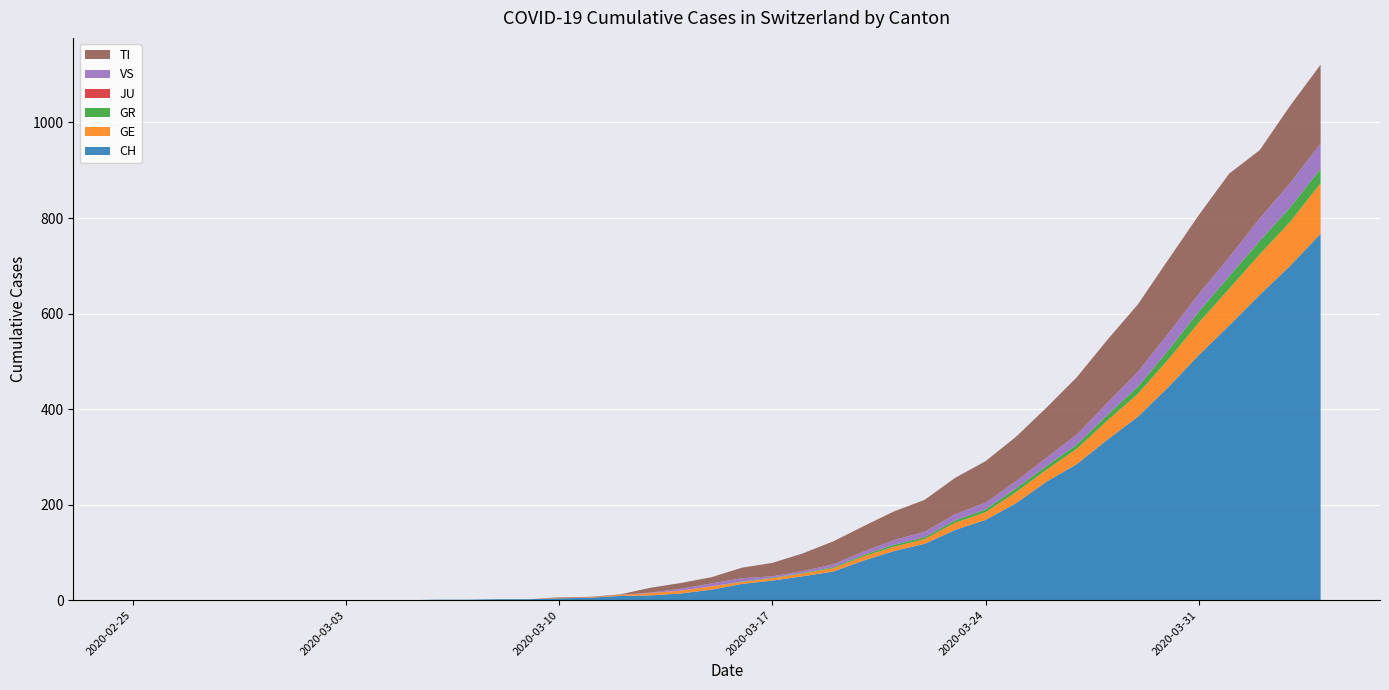

Reading left to right, extract all data points from this chart.

CH: 2020-02-25=0	2020-02-26=0	2020-02-27=0	2020-02-28=0	2020-02-29=0	2020-03-01=0	2020-03-02=0	2020-03-03=0	2020-03-04=0	2020-03-05=0	2020-03-06=1	2020-03-07=1	2020-03-08=2	2020-03-09=2	2020-03-10=4	2020-03-11=5	2020-03-12=9	2020-03-13=10	2020-03-14=14	2020-03-15=22	2020-03-16=34	2020-03-17=41	2020-03-18=50	2020-03-19=60	2020-03-20=83	2020-03-21=103	2020-03-22=118	2020-03-23=147	2020-03-24=168	2020-03-25=203	2020-03-26=248	2020-03-27=285	2020-03-28=336	2020-03-29=384	2020-03-30=446	2020-03-31=513	2020-04-01=575	2020-04-02=639	2020-04-03=700	2020-04-04=767
GE: 2020-02-25=0	2020-02-26=0	2020-02-27=0	2020-02-28=0	2020-02-29=0	2020-03-01=0	2020-03-02=0	2020-03-03=0	2020-03-04=0	2020-03-05=0	2020-03-06=0	2020-03-07=0	2020-03-08=0	2020-03-09=0	2020-03-10=1	2020-03-11=1	2020-03-12=2	2020-03-13=5	2020-03-14=6	2020-03-15=7	2020-03-16=4	2020-03-17=5	2020-03-18=6	2020-03-19=7	2020-03-20=9	2020-03-21=9	2020-03-22=10	2020-03-23=15	2020-03-24=16	2020-03-25=23	2020-03-26=25	2020-03-27=32	2020-03-28=40	2020-03-29=48	2020-03-30=58	2020-03-31=68	2020-04-01=77	2020-04-02=85	2020-04-03=92	2020-04-04=106
GR: 2020-02-25=0	2020-02-26=0	2020-02-27=0	2020-02-28=0	2020-02-29=0	2020-03-01=0	2020-03-02=0	2020-03-03=0	2020-03-04=0	2020-03-05=0	2020-03-06=0	2020-03-07=0	2020-03-08=0	2020-03-09=0	2020-03-10=0	2020-03-11=0	2020-03-12=0	2020-03-13=0	2020-03-14=0	2020-03-15=0	2020-03-16=1	2020-03-17=1	2020-03-18=1	2020-03-19=2	2020-03-20=3	2020-03-21=4	2020-03-22=4	2020-03-23=5	2020-03-24=6	2020-03-25=8	2020-03-26=8	2020-03-27=9	2020-03-28=12	2020-03-29=15	2020-03-30=19	2020-03-31=23	2020-04-01=26	2020-04-02=28	2020-04-03=30	2020-04-04=30
JU: 2020-02-25=0	2020-02-26=0	2020-02-27=0	2020-02-28=0	2020-02-29=0	2020-03-01=0	2020-03-02=0	2020-03-03=0	2020-03-04=0	2020-03-05=0	2020-03-06=0	2020-03-07=0	2020-03-08=0	2020-03-09=0	2020-03-10=0	2020-03-11=0	2020-03-12=0	2020-03-13=0	2020-03-14=0	2020-03-15=0	2020-03-16=0	2020-03-17=0	2020-03-18=0	2020-03-19=0	2020-03-20=0	2020-03-21=0	2020-03-22=0	2020-03-23=0	2020-03-24=0	2020-03-25=0	2020-03-26=0	2020-03-27=0	2020-03-28=0	2020-03-29=0	2020-03-30=0	2020-03-31=0	2020-04-01=0	2020-04-02=0	2020-04-03=0	2020-04-04=0
VS: 2020-02-25=0	2020-02-26=0	2020-02-27=0	2020-02-28=0	2020-02-29=0	2020-03-01=0	2020-03-02=0	2020-03-03=0	2020-03-04=0	2020-03-05=0	2020-03-06=0	2020-03-07=0	2020-03-08=0	2020-03-09=0	2020-03-10=0	2020-03-11=0	2020-03-12=0	2020-03-13=1	2020-03-14=4	2020-03-15=6	2020-03-16=7	2020-03-17=3	2020-03-18=4	2020-03-19=6	2020-03-20=7	2020-03-21=10	2020-03-22=11	2020-03-23=13	2020-03-24=14	2020-03-25=15	2020-03-26=17	2020-03-27=21	2020-03-28=25	2020-03-29=31	2020-03-30=35	2020-03-31=37	2020-04-01=40	2020-04-02=47	2020-04-03=51	2020-04-04=53
TI: 2020-02-25=0	2020-02-26=0	2020-02-27=0	2020-02-28=0	2020-02-29=0	2020-03-01=0	2020-03-02=0	2020-03-03=0	2020-03-04=0	2020-03-05=0	2020-03-06=0	2020-03-07=0	2020-03-08=0	2020-03-09=0	2020-03-10=1	2020-03-11=1	2020-03-12=1	2020-03-13=10	2020-03-14=12	2020-03-15=13	2020-03-16=22	2020-03-17=28	2020-03-18=37	2020-03-19=48	2020-03-20=53	2020-03-21=60	2020-03-22=67	2020-03-23=76	2020-03-24=87	2020-03-25=93	2020-03-26=105	2020-03-27=120	2020-03-28=132	2020-03-29=141	2020-03-30=155	2020-03-31=165	2020-04-01=175	2020-04-02=143	2020-04-03=162	2020-04-04=165